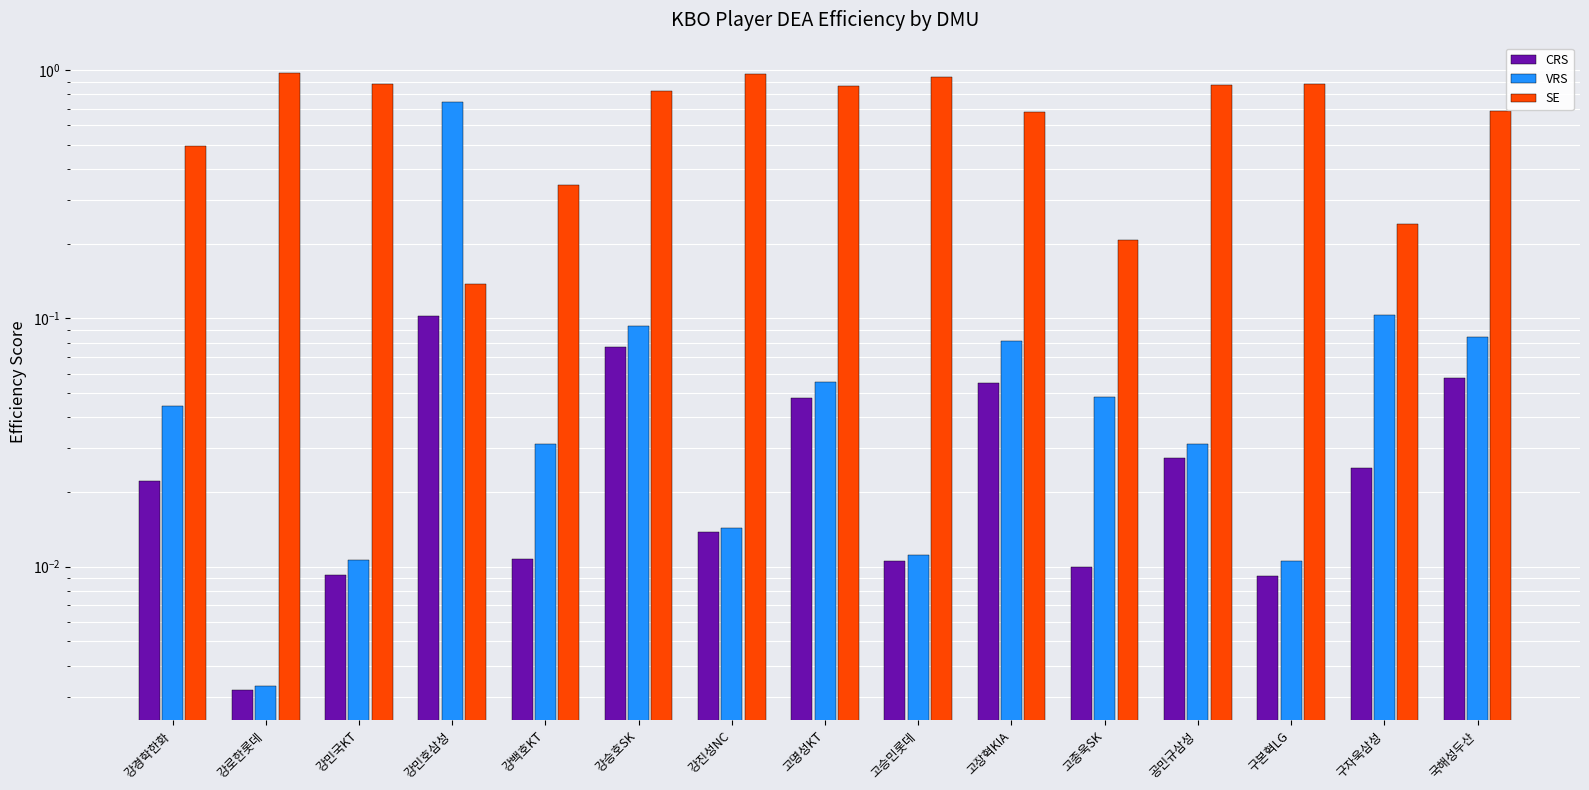

Which series has the widest spread of values?

SE